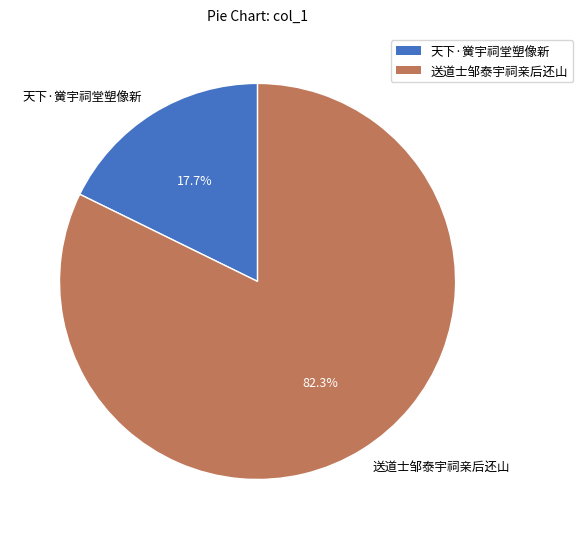

Is 天下·黉宇祠堂塑像新 the majority of the pie?

No